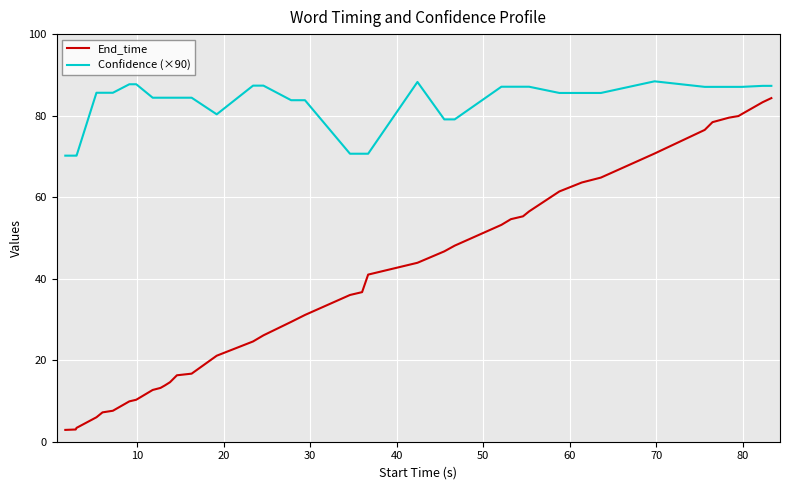

True or false: Confidence (×90) and End_time cross at least once.

False